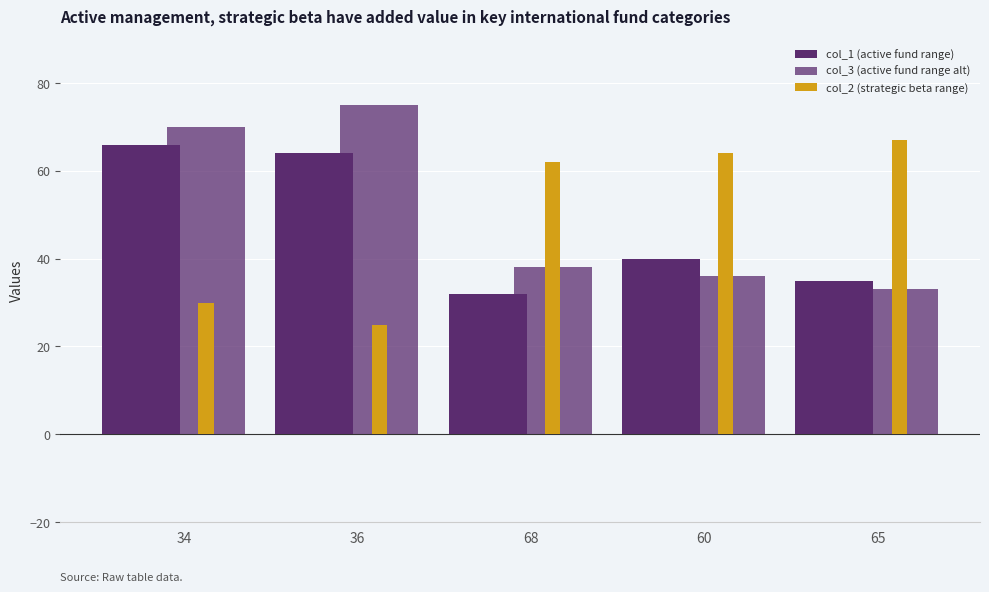

How many series are shown in this chart?

3